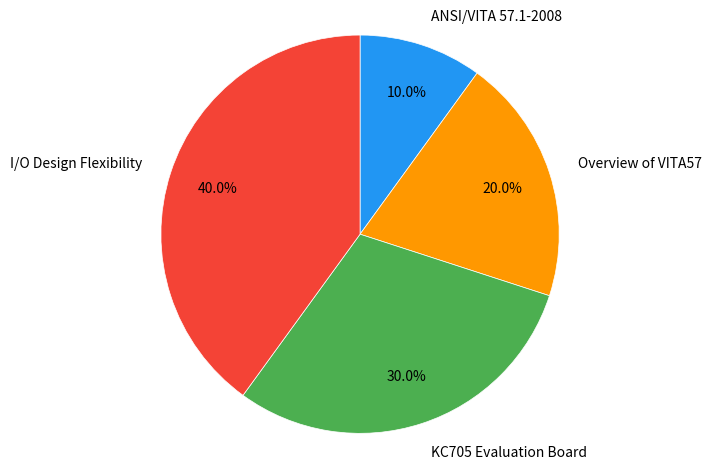

What percentage is the ANSI/VITA 57.1-2008 slice, to the nearest percent?

10%